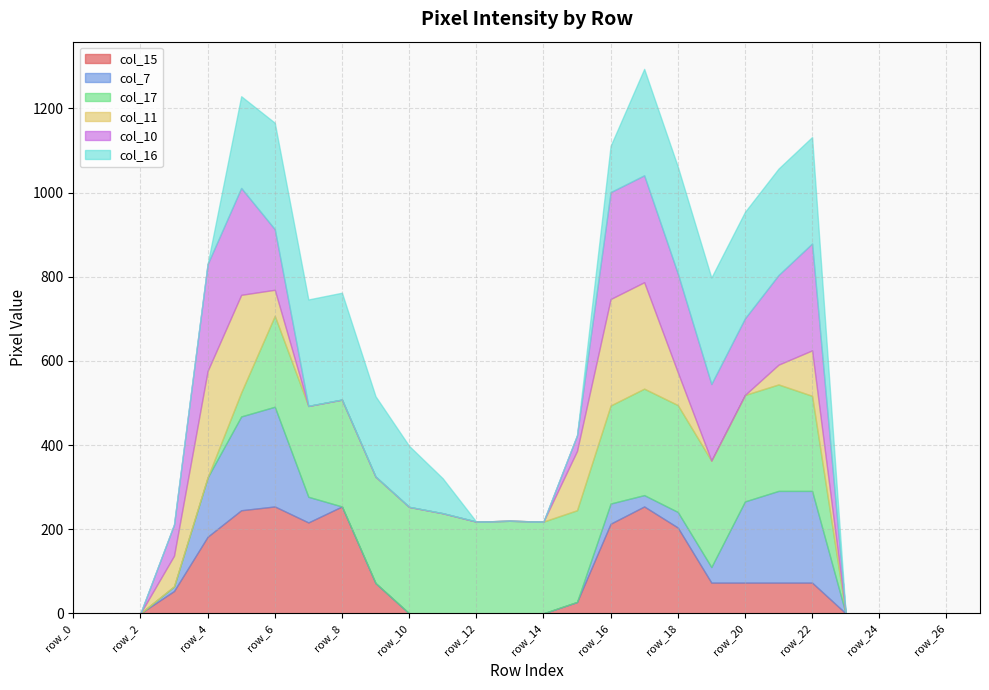

What is the sum of all col_17 values?

4086